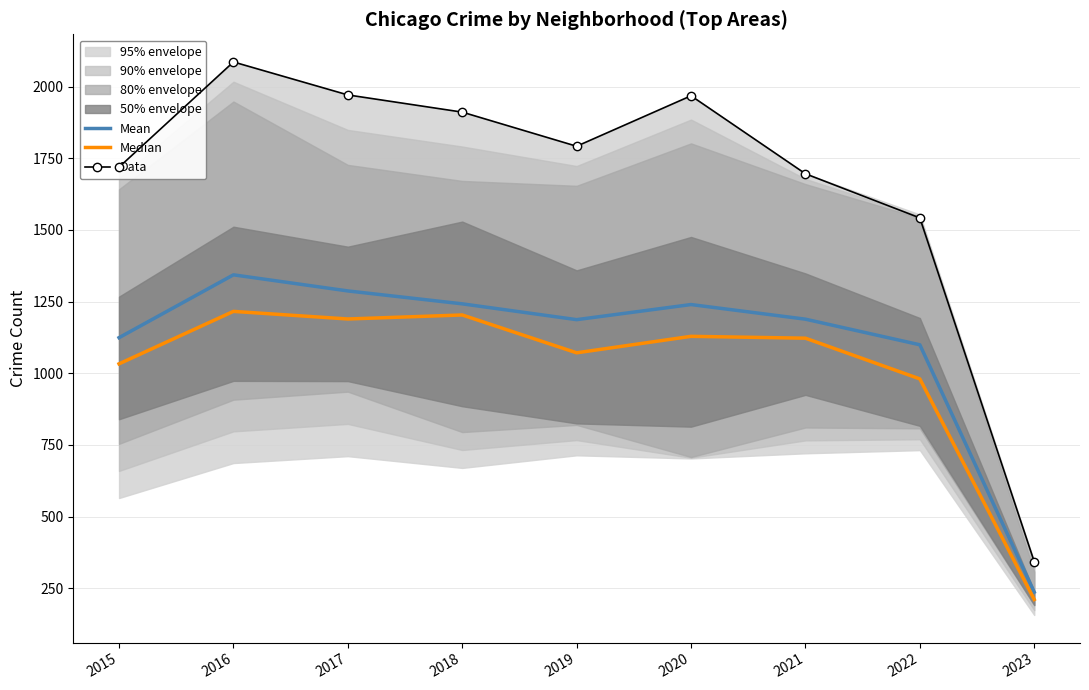

What is the maximum value shown in the chart?

2086.0